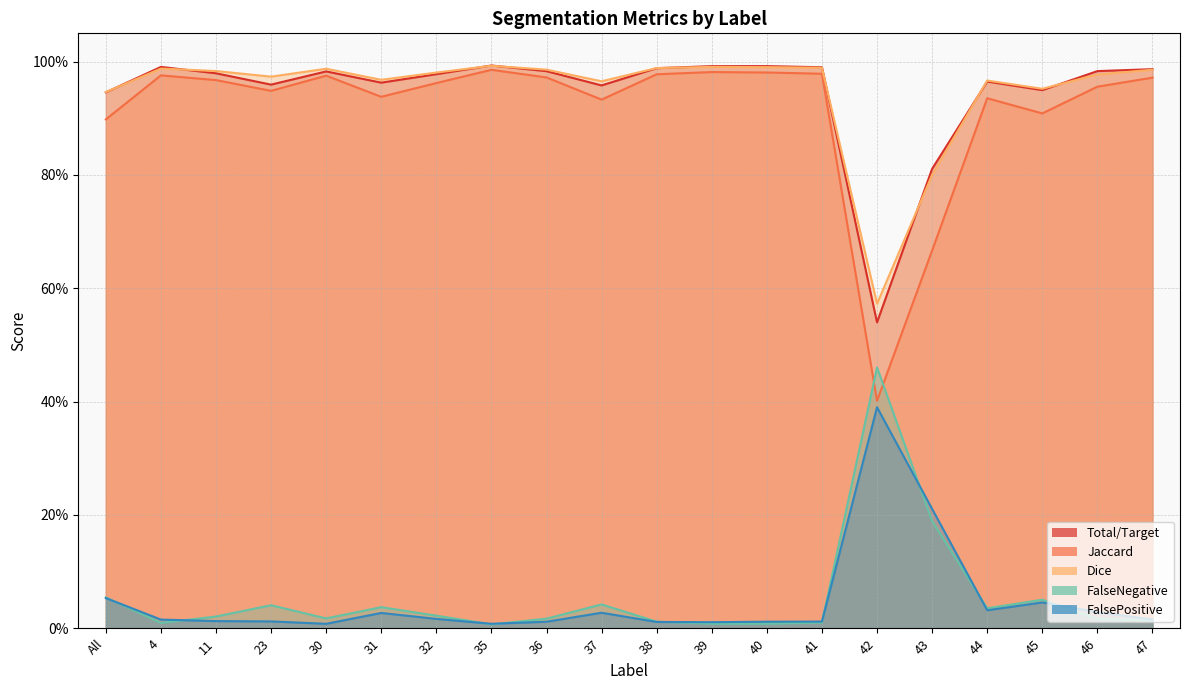

In Jaccard, how many points are higher than both neighbors (excluding endpoints)?

5